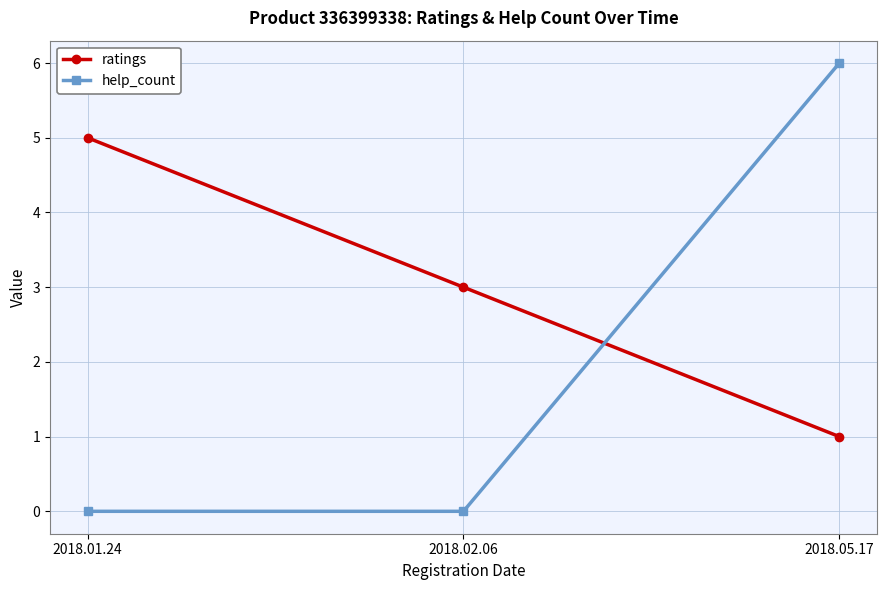

List the series in order of their peak value, highest first.

help_count, ratings